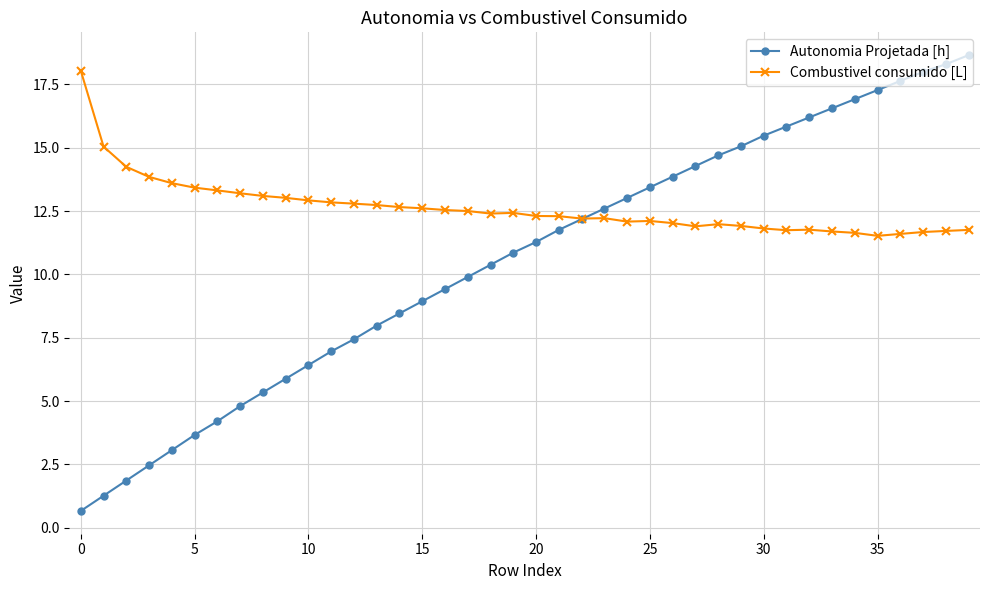

Which series has the largest range (max minus min)?

Autonomia Projetada [h]